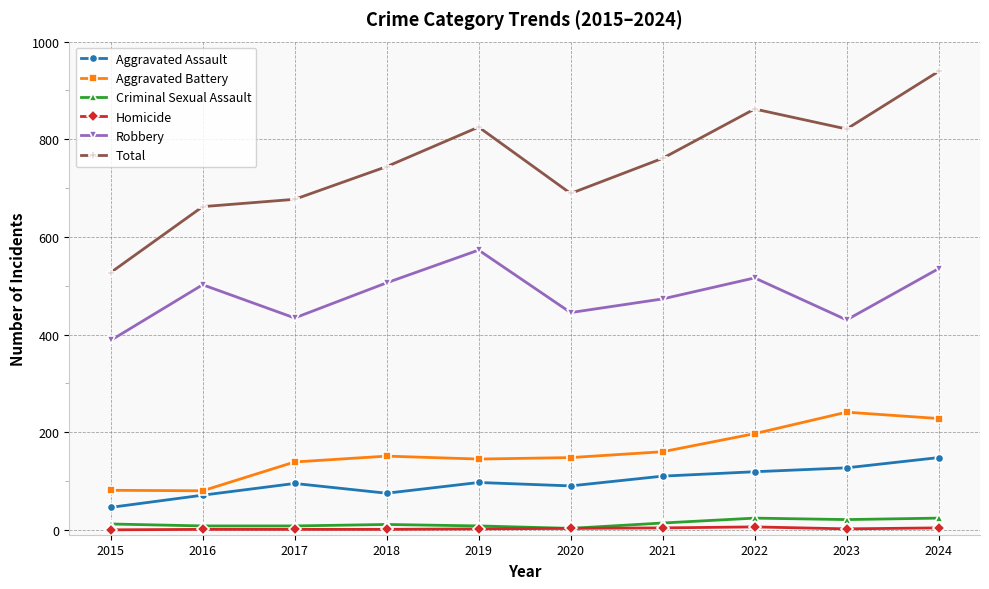

Which series changed the most between 2016 and 2019?

Total